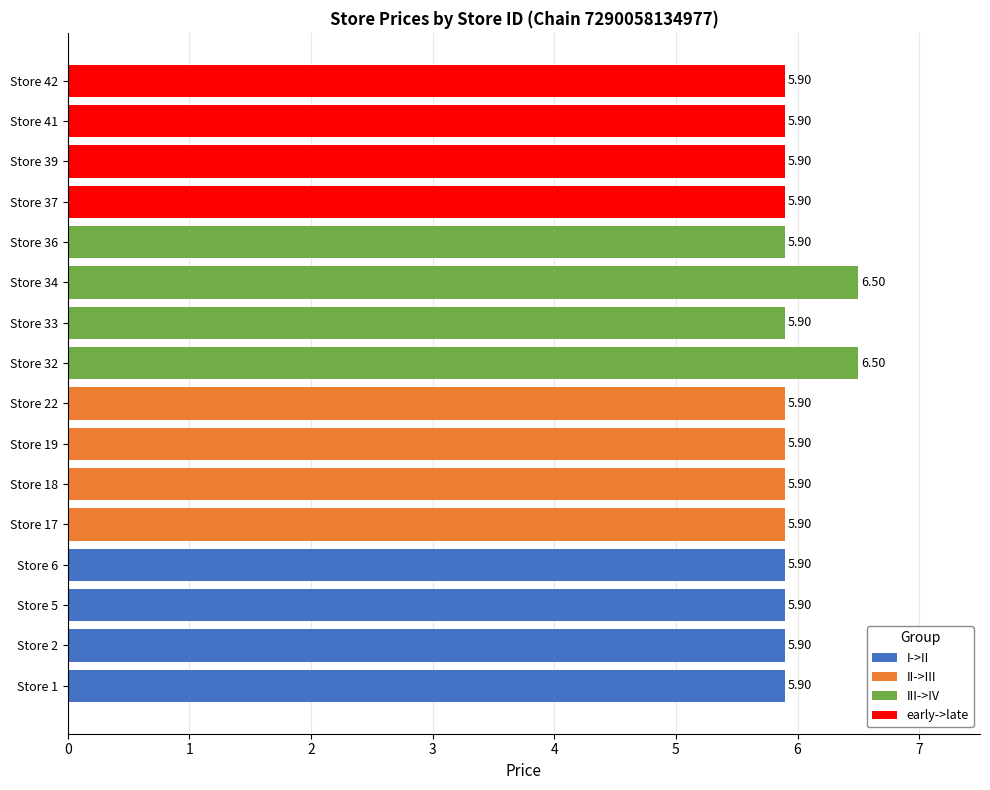

List the series in order of their peak value, lowest first.

II->III, I->II, early->late, III->IV